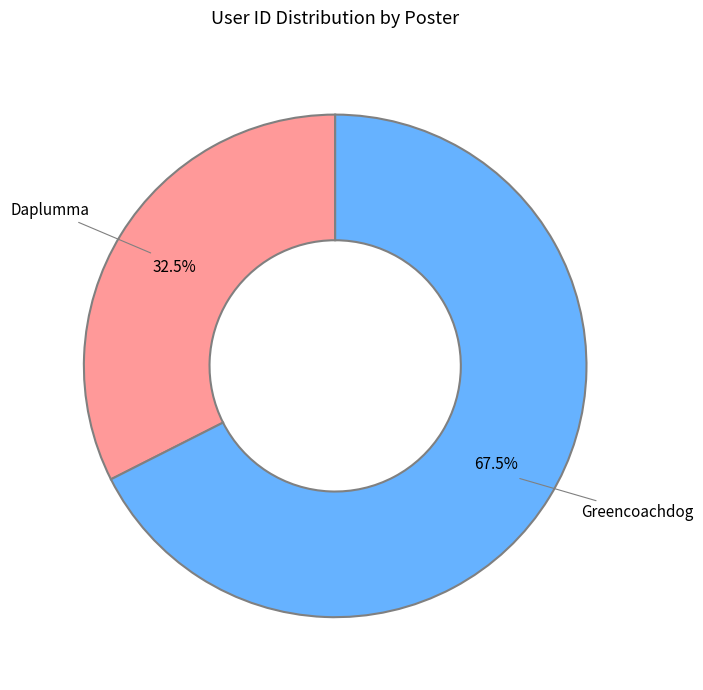

Is there a majority slice in this chart?

Yes